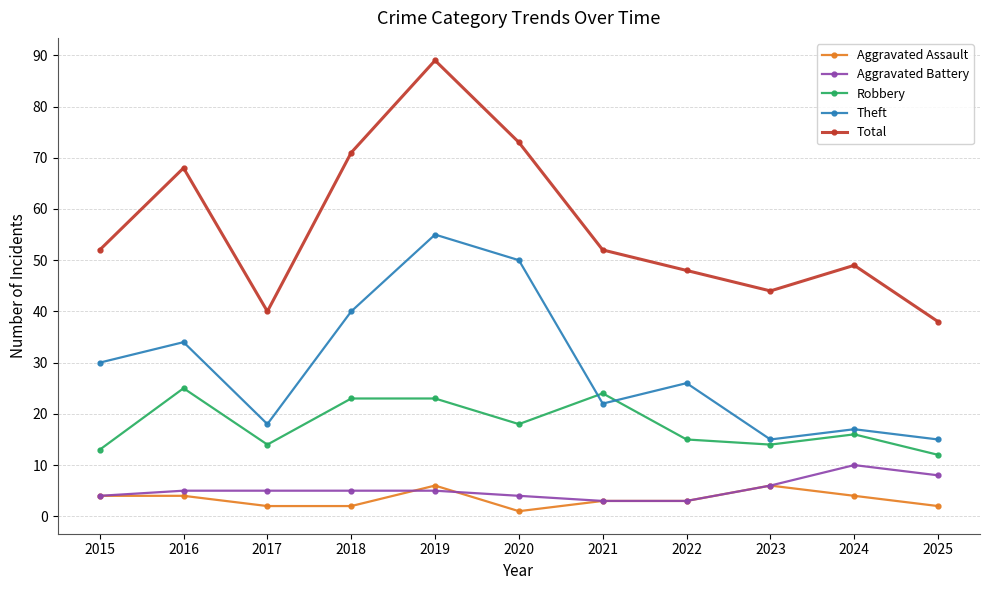

At how many categories does at least one series exceed 59?

4